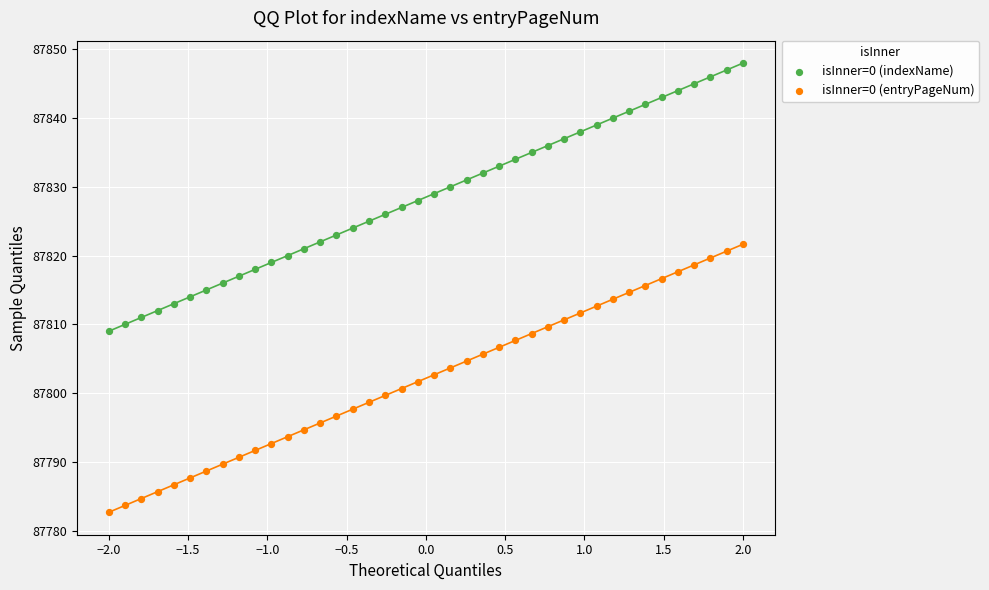

Which series reaches the minimum Y coordinate?

isInner=0 (entryPageNum)